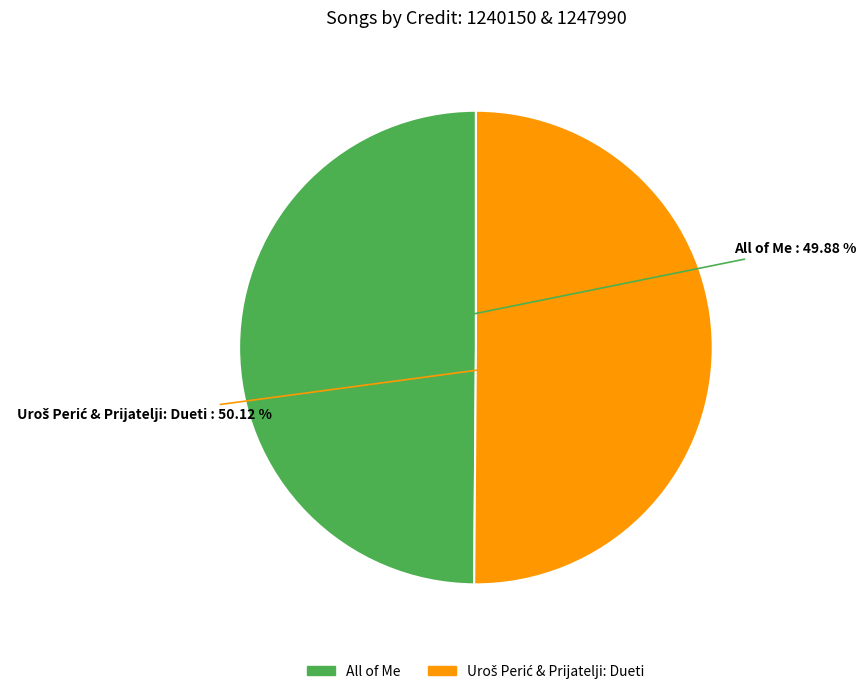

How many slices are in this pie chart?

2